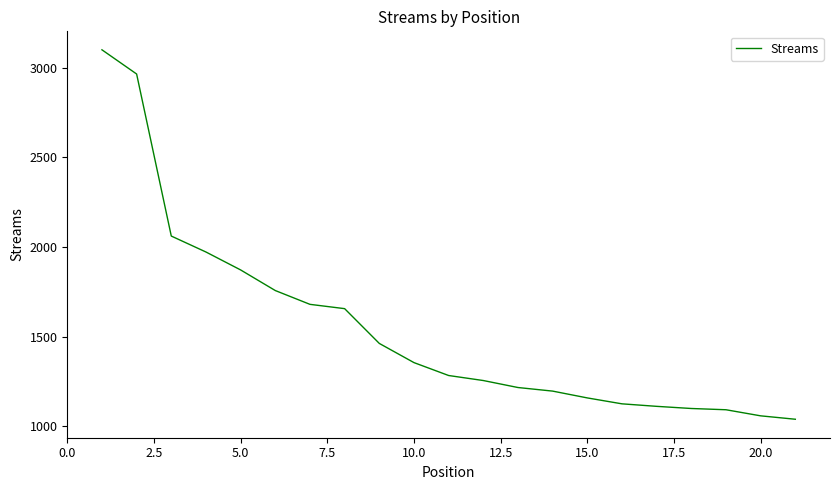

What is the difference between the maximum and minimum values?

2061